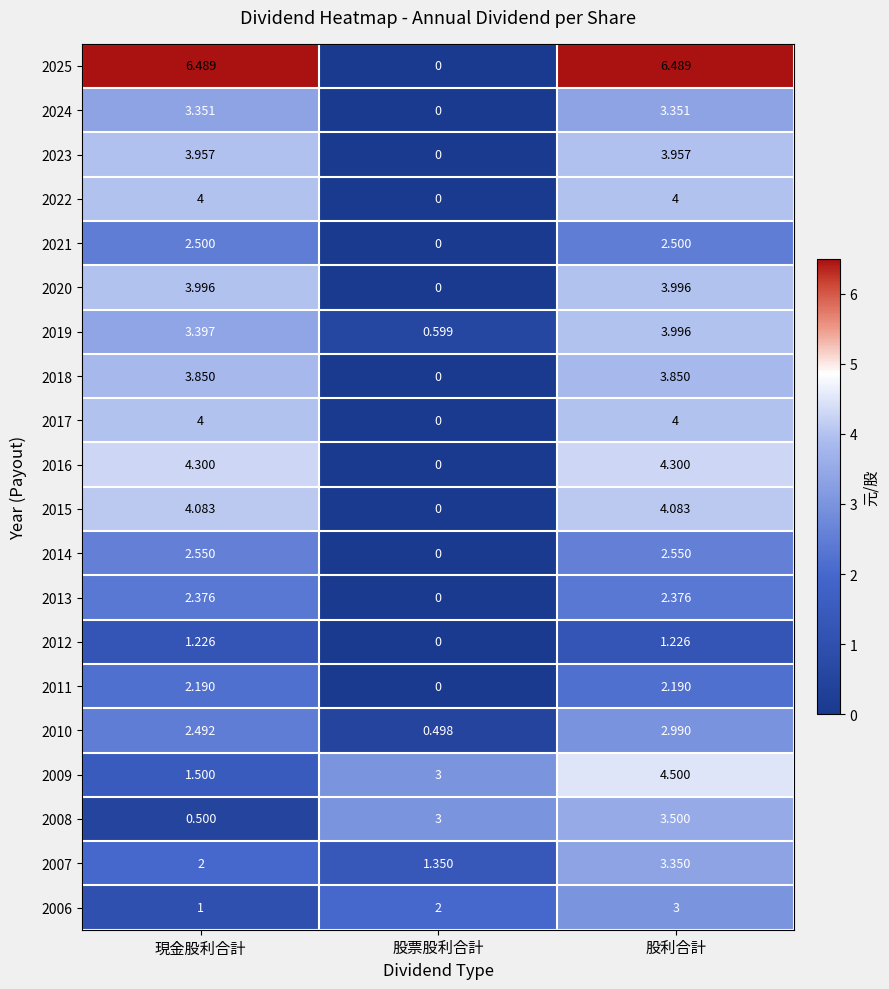

Where does the 2013 series first go above 2?

現金股利合計